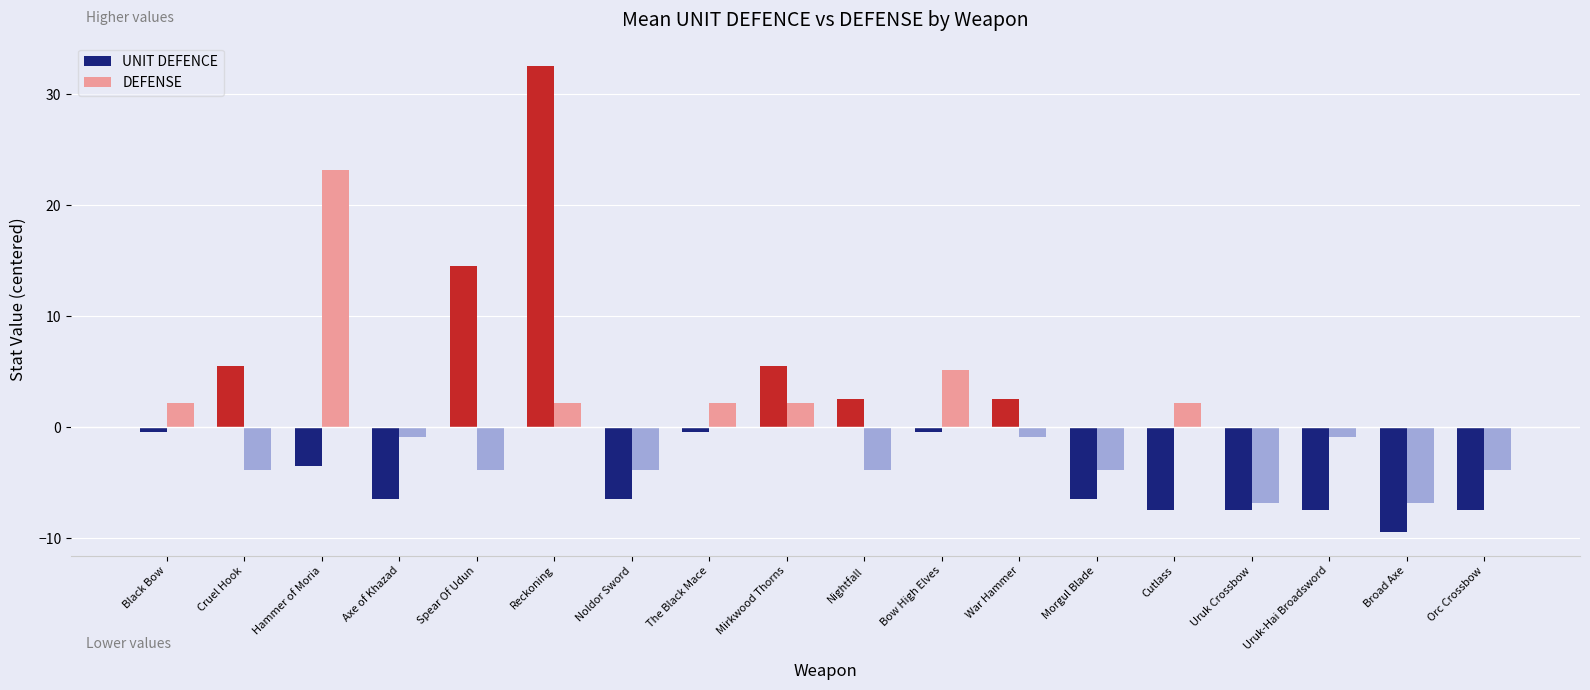

List the series in order of their peak value, lowest first.

DEFENSE, UNIT DEFENCE